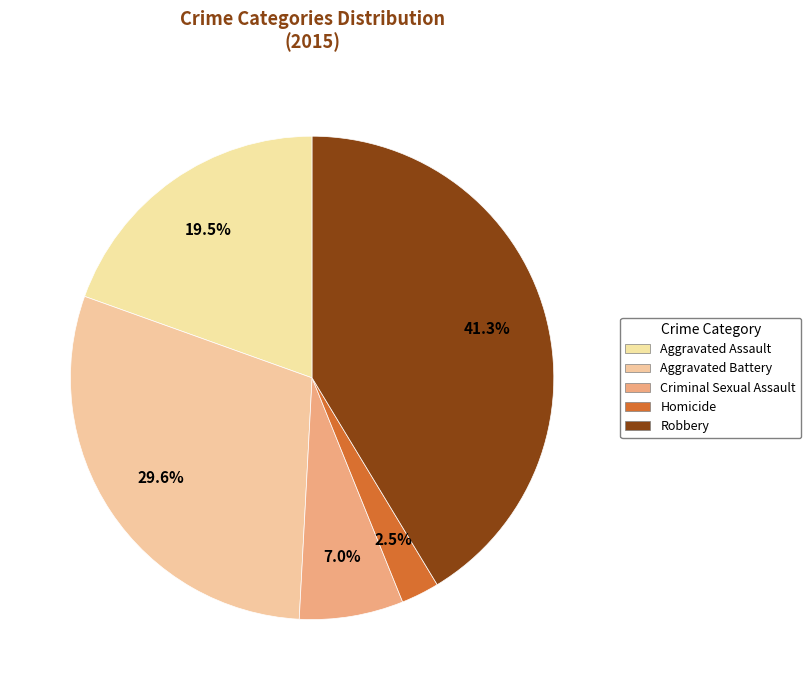

Which category has the biggest portion of the pie?

Robbery